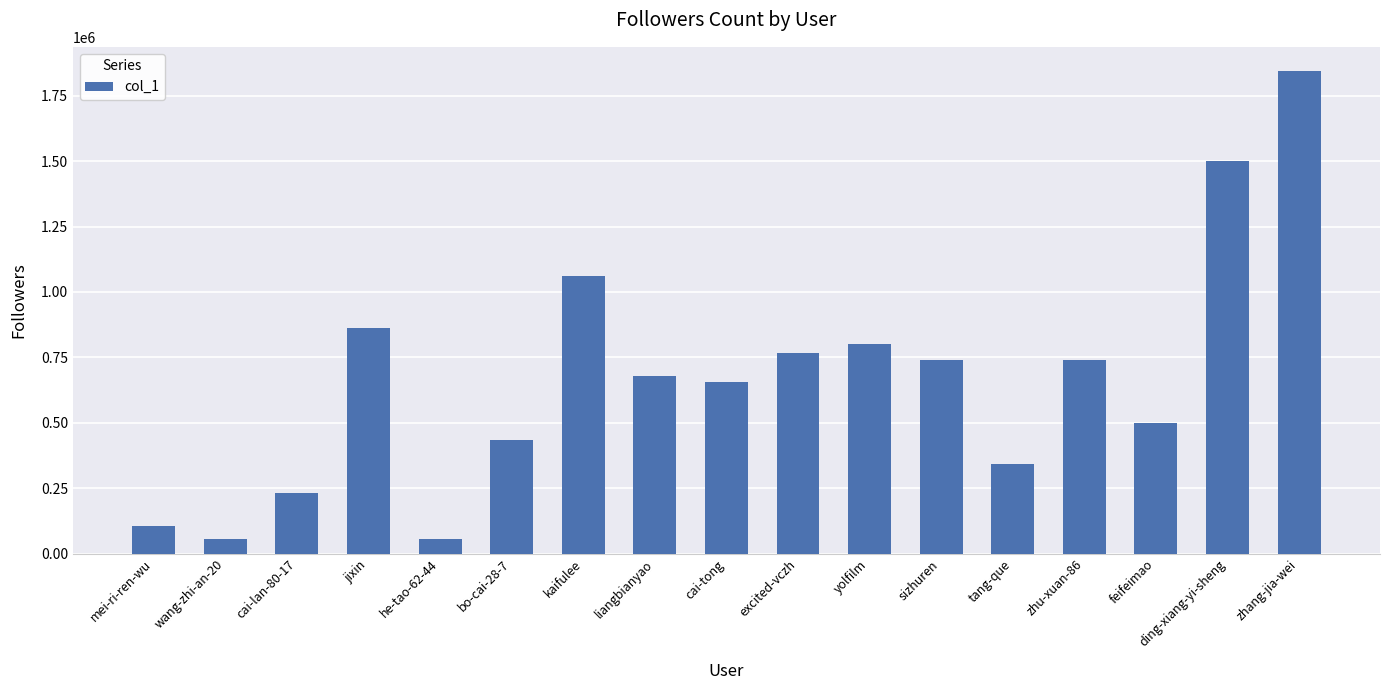

What is the minimum value shown in the chart?

54656